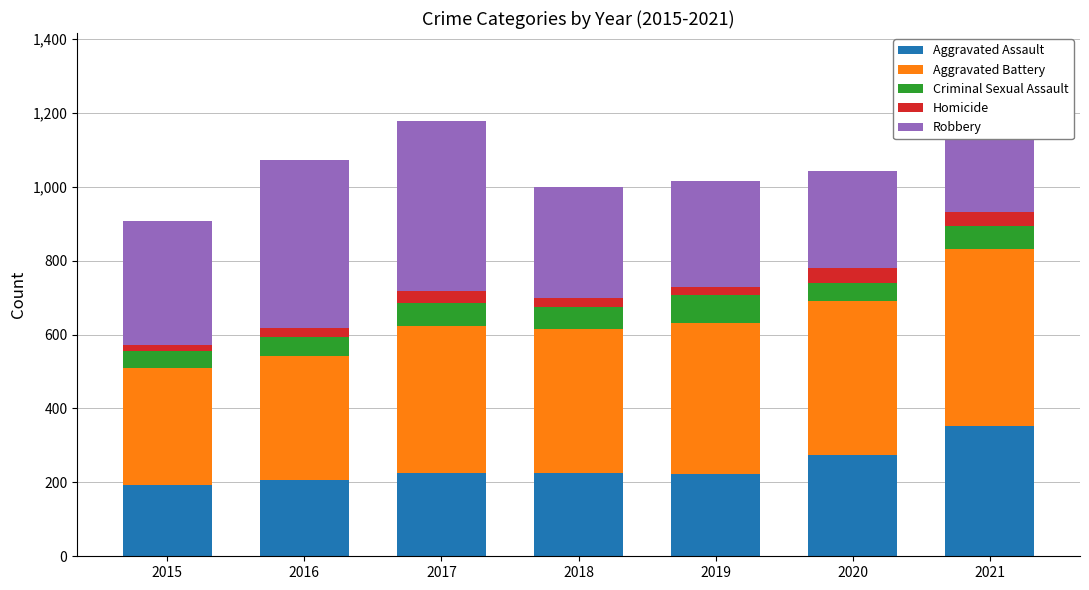

The Aggravated Assault series shows 383 at 2017. True or false?

False